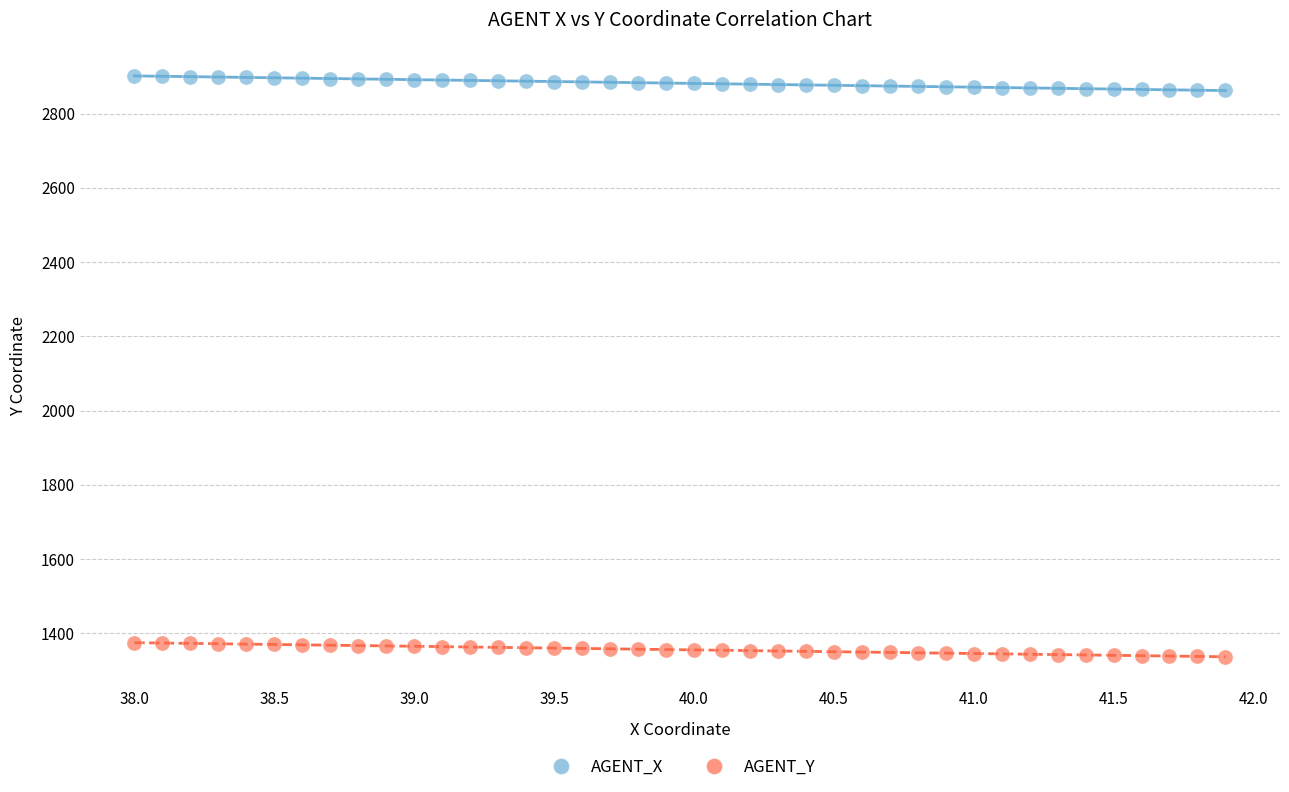

Which series has the largest Y range (max minus min)?

AGENT_X